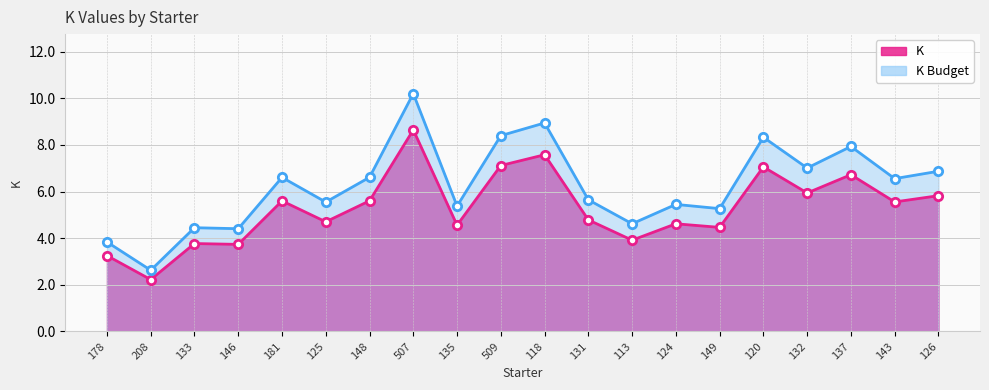

Which category has the lowest value across all series?

208